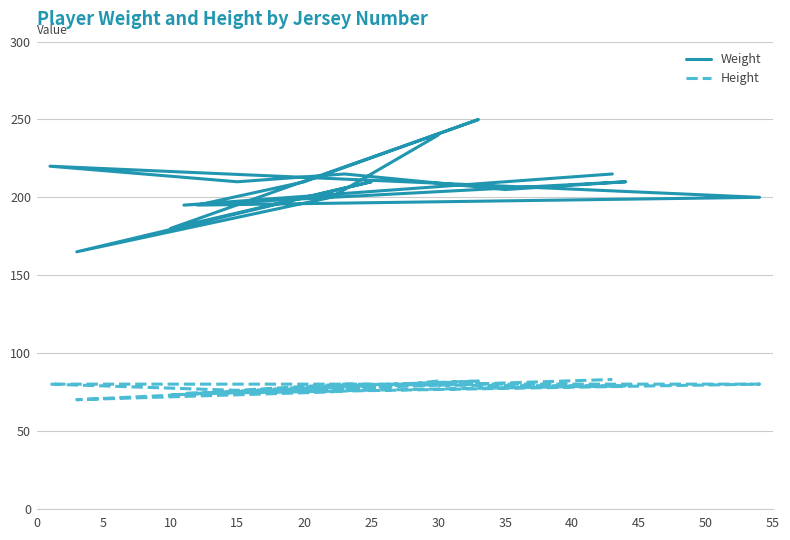

Does the chart have visible grid lines?

Yes